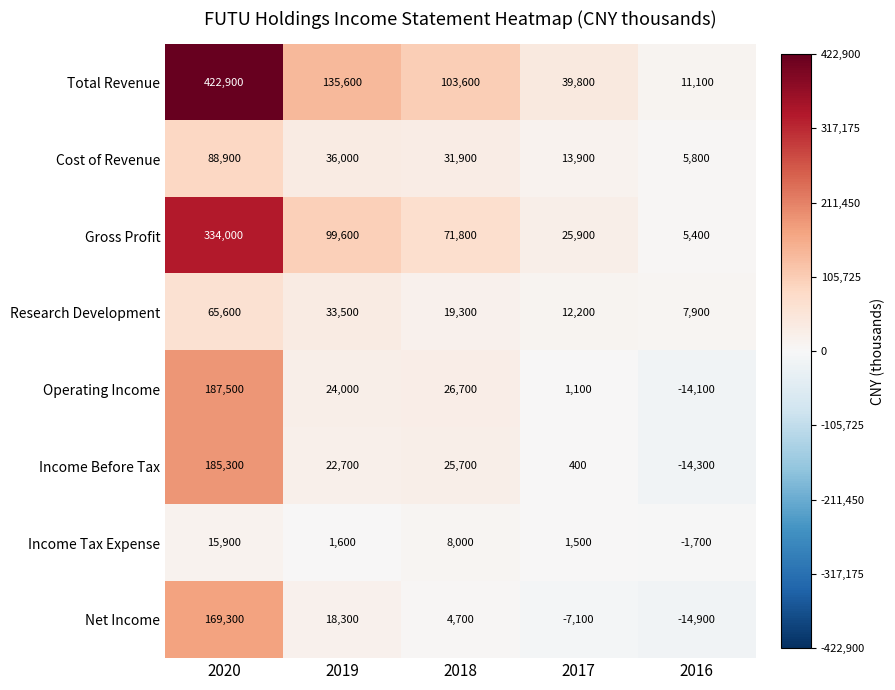

Between 2019 and 2017, which series saw the biggest shift?

Total Revenue